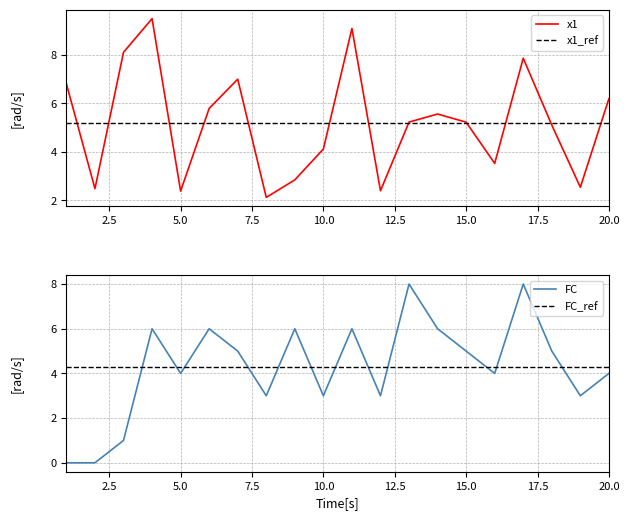

What value does the x1 series have at 12?

2.4